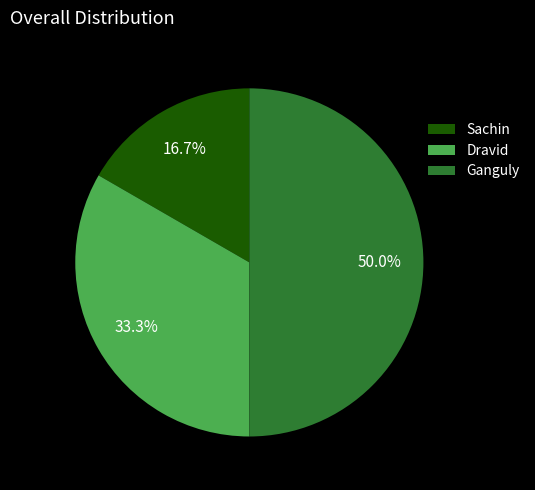

Count the number of slices in the pie.

3